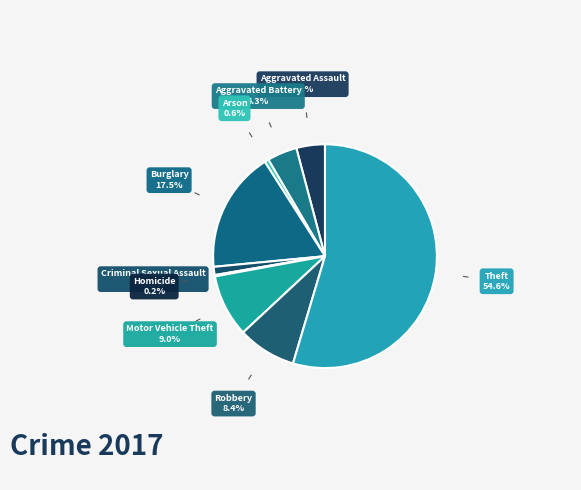

Which slice is the largest?

Theft